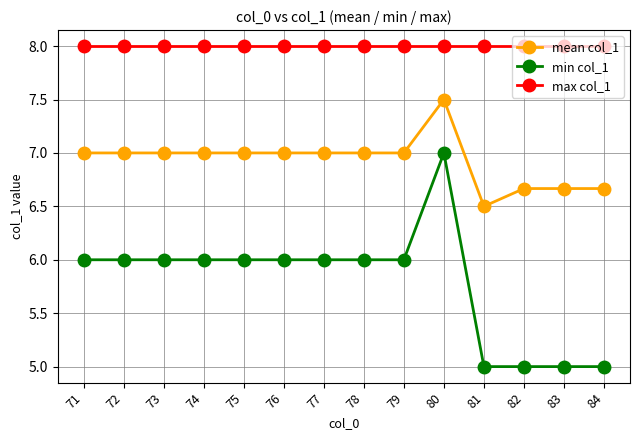

Count the number of categories in the chart.

14